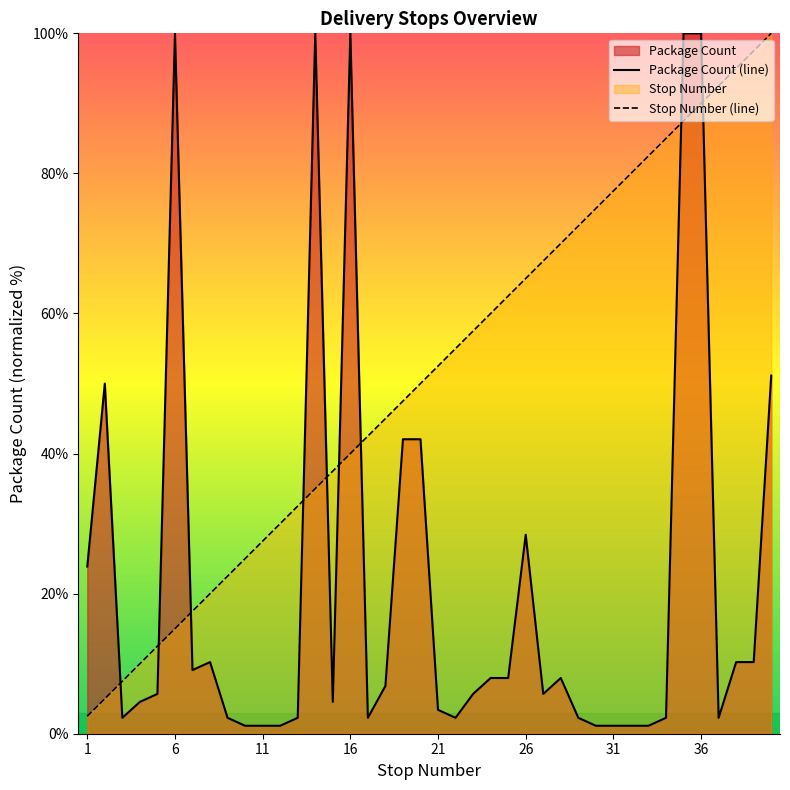

Between 5 and 20, which is larger?

20